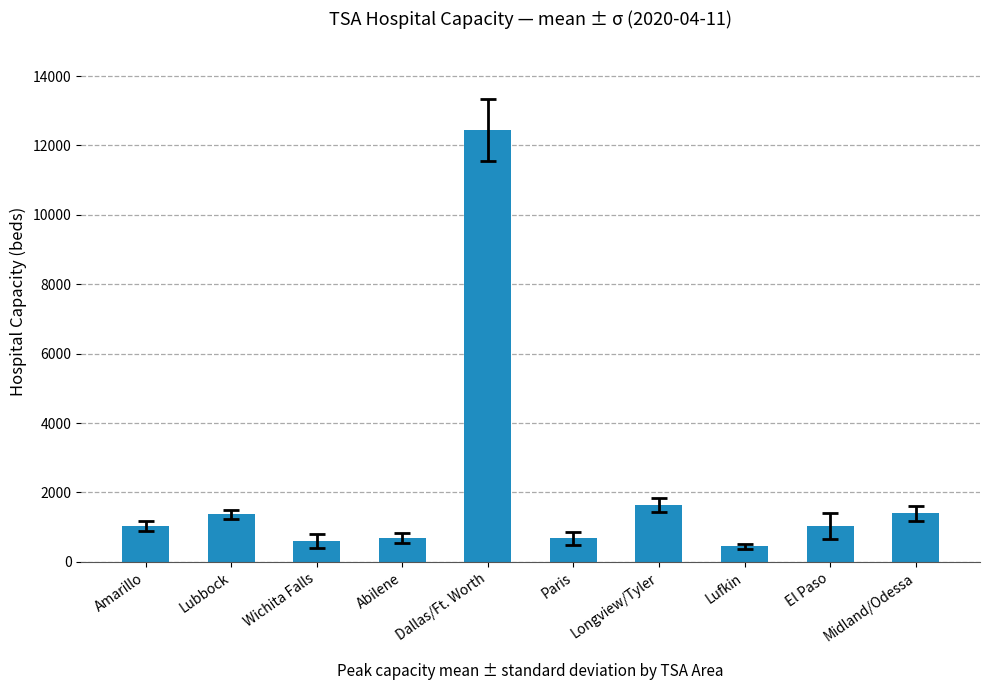

What is the average value?

2131